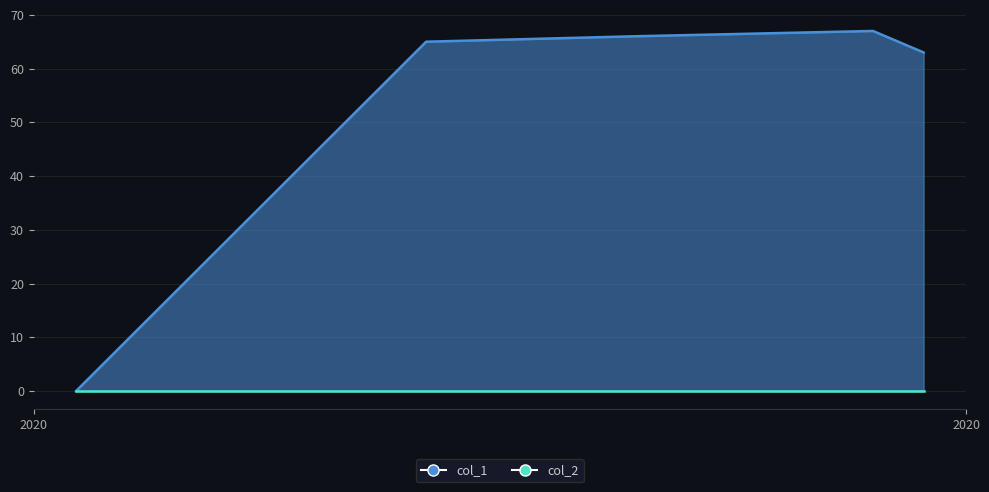

Where does the data first go above 65?

1599254065